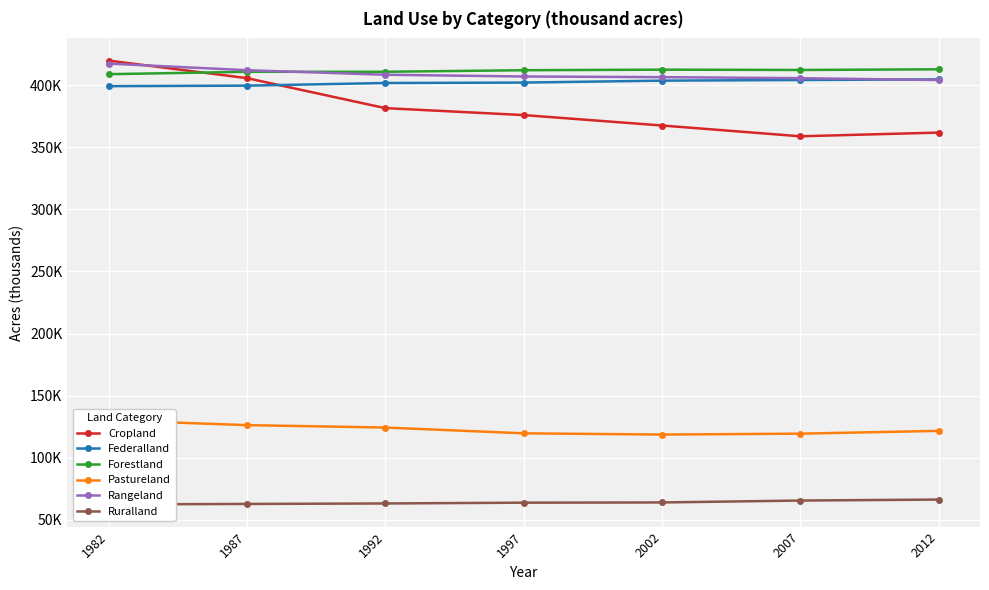

At which label is Rangeland closest to 410666?

1987